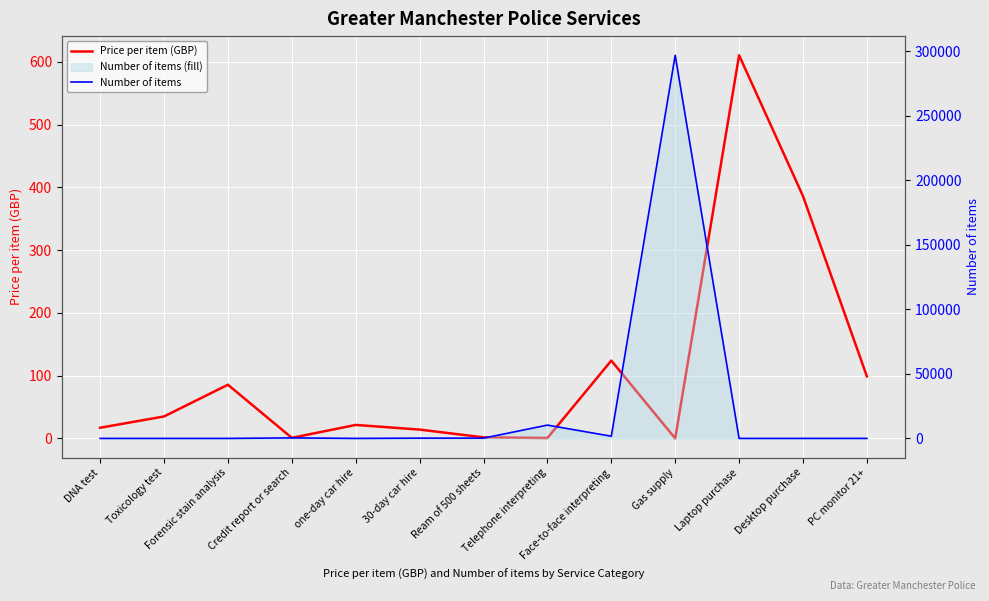

How many lines are shown in the chart?

2